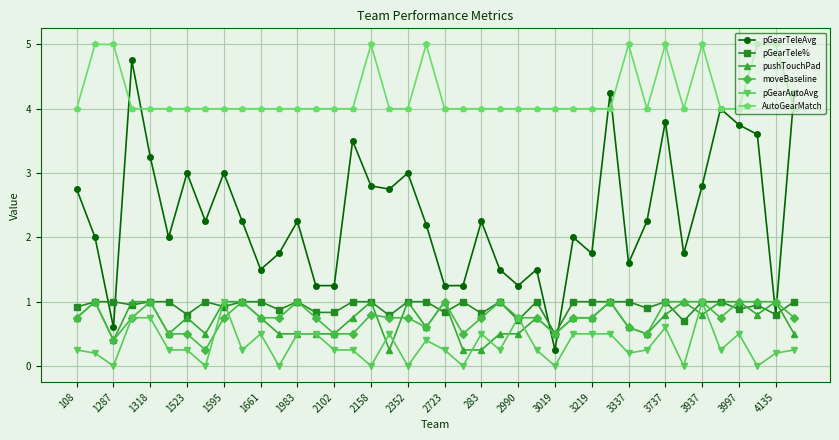

What is the lowest value of the AutoGearMatch series?

4.0